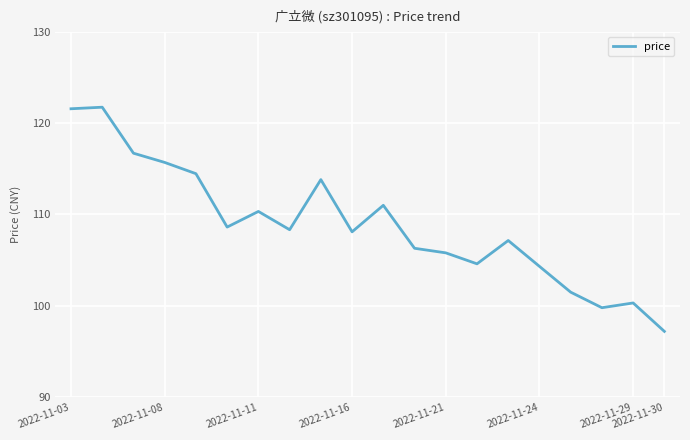

What is the minimum value shown in the chart?

97.2